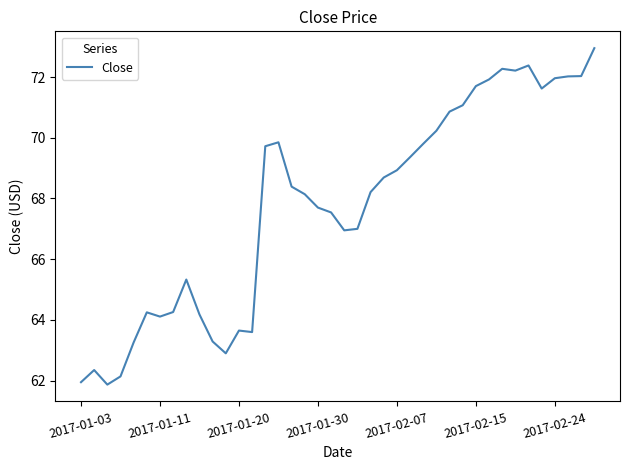

What is the smallest value displayed?

61.9